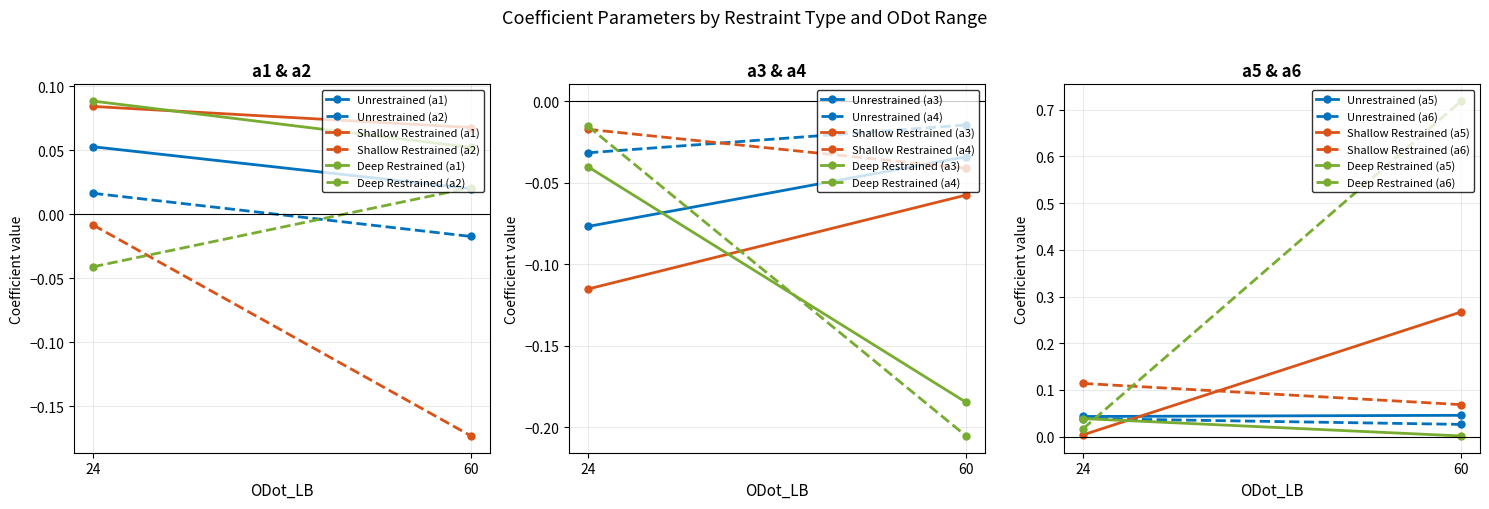

True or false: a6 and a3 cross at least once.

False